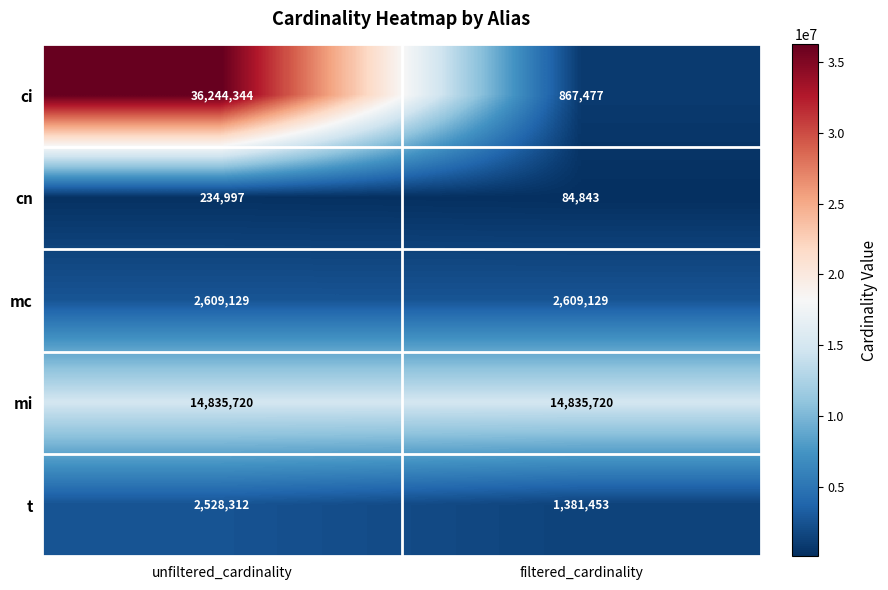

Rank the series at filtered_cardinality from highest to lowest value.

mi, mc, t, ci, cn